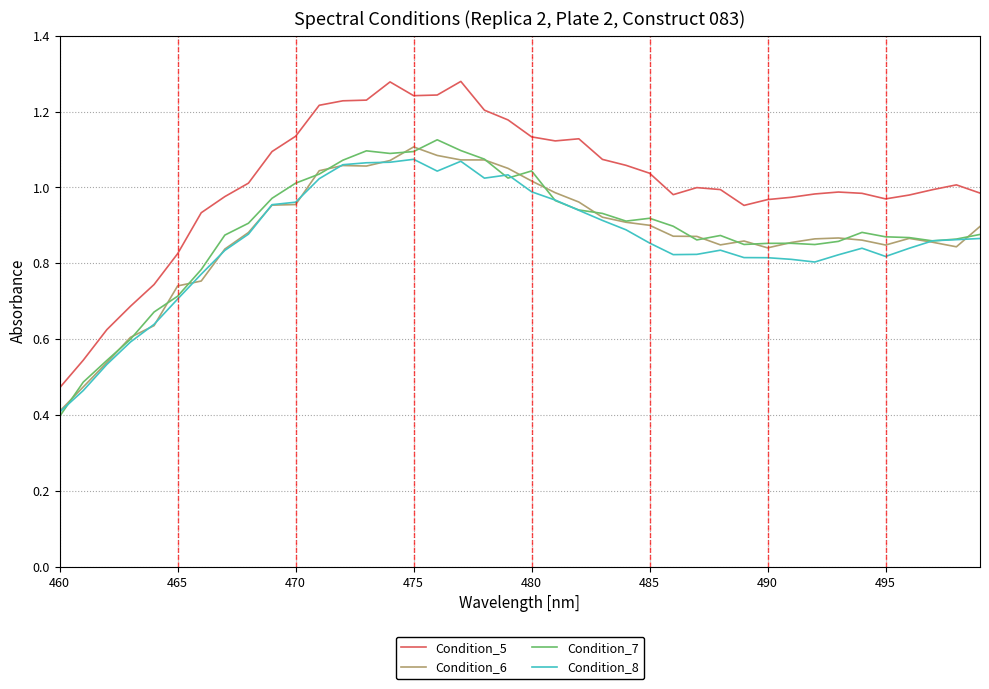

What is the lowest value of the Condition_7 series?

0.4